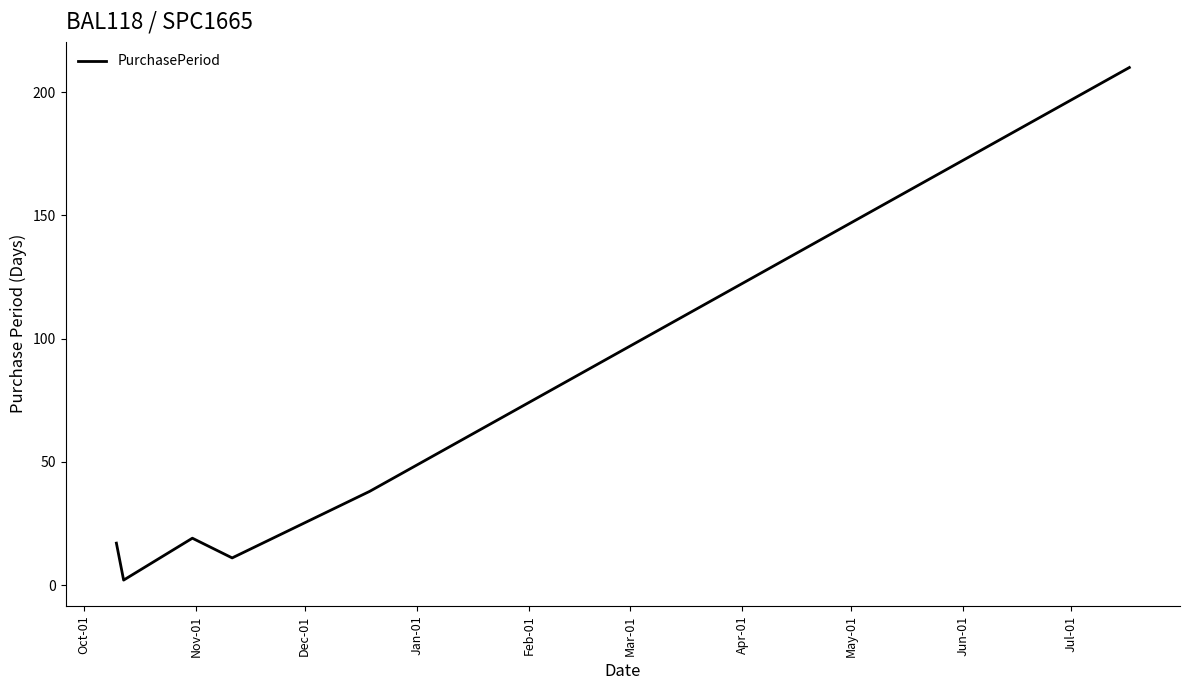

What is the maximum value shown in the chart?

210